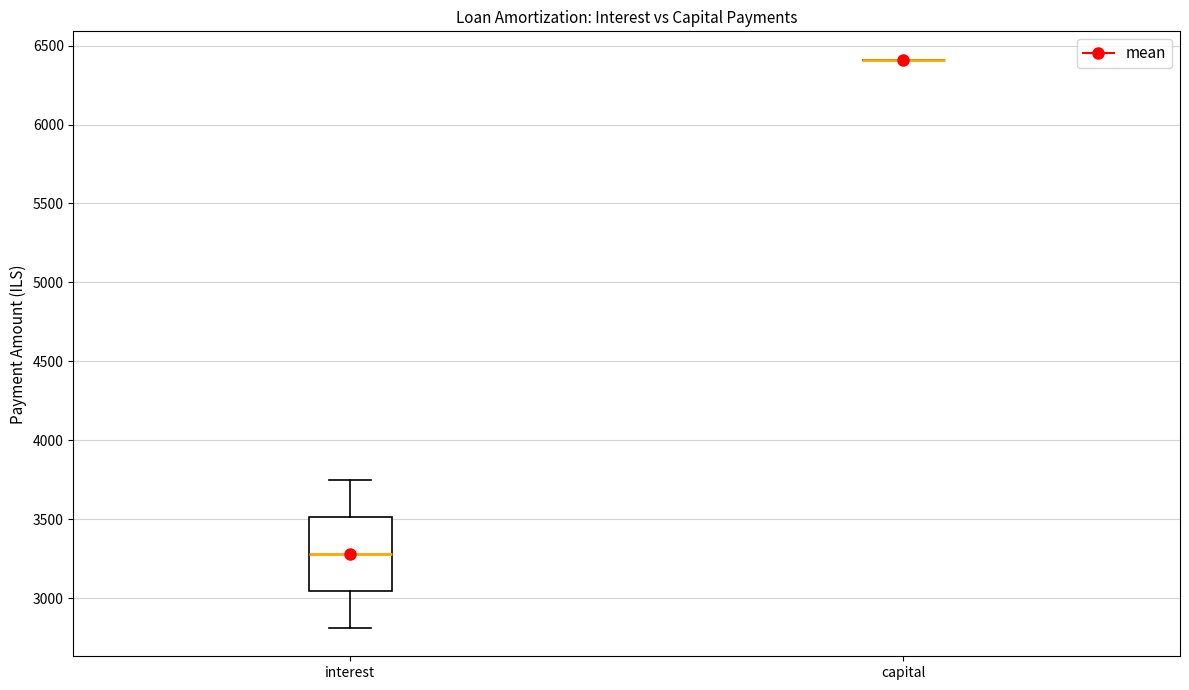

Comparing the boxes themselves (not the whiskers), which one is the tallest?

interest